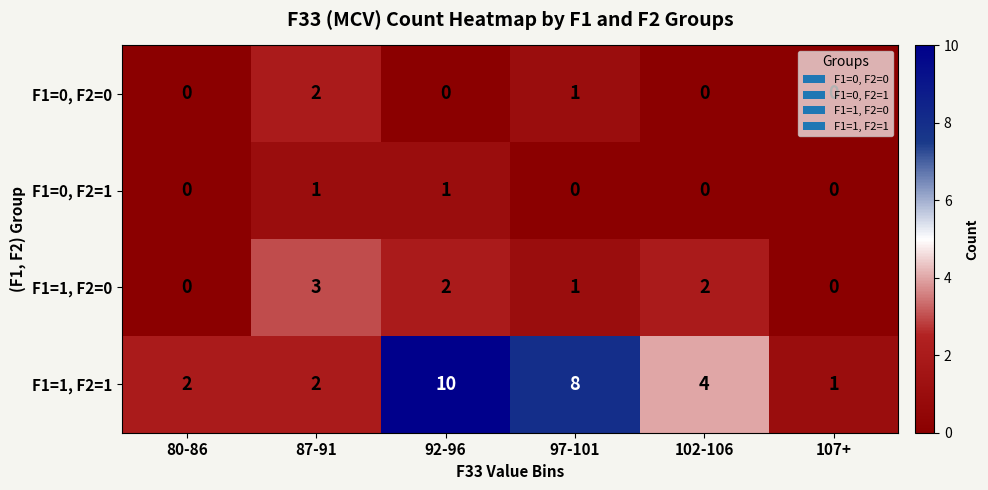

Is it true that F1=0, F2=1 equals 0 at 97-101?

True